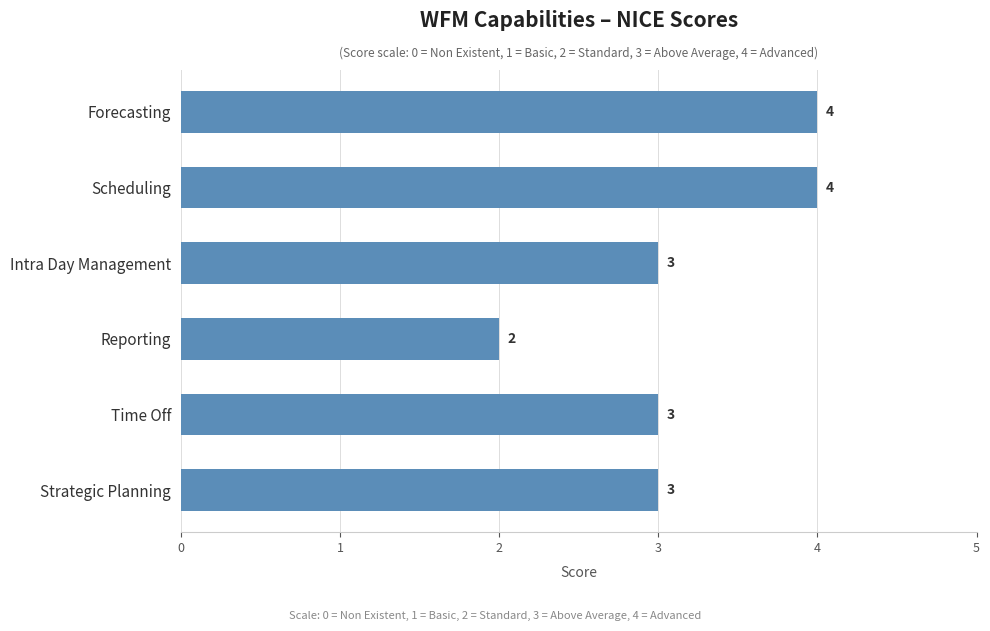

The value at Scheduling is 4. True or false?

True